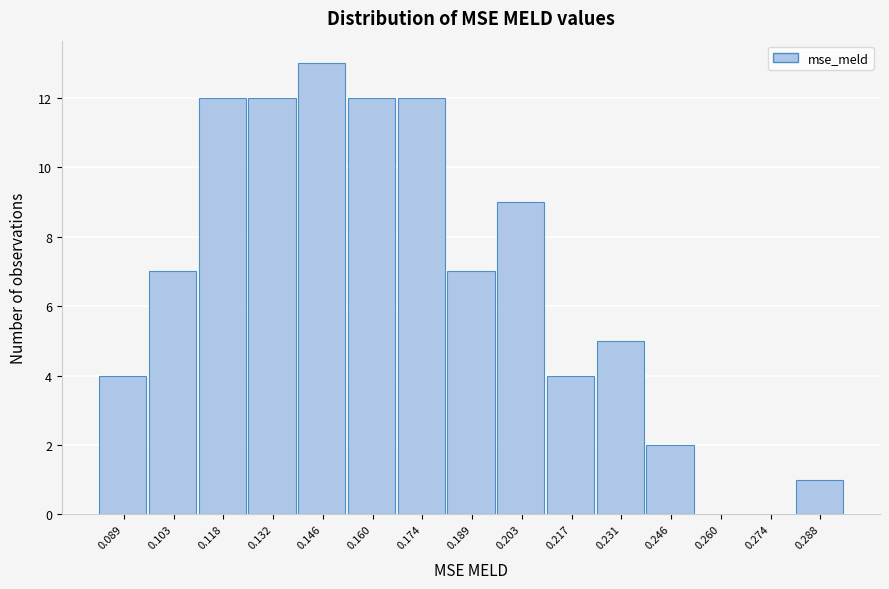

How tall is the bar that spans 0.096 to 0.110 on the x-axis? Neither the bar edges nor the heights are printed on the chart, so give them approximately, as read against the axes.

7